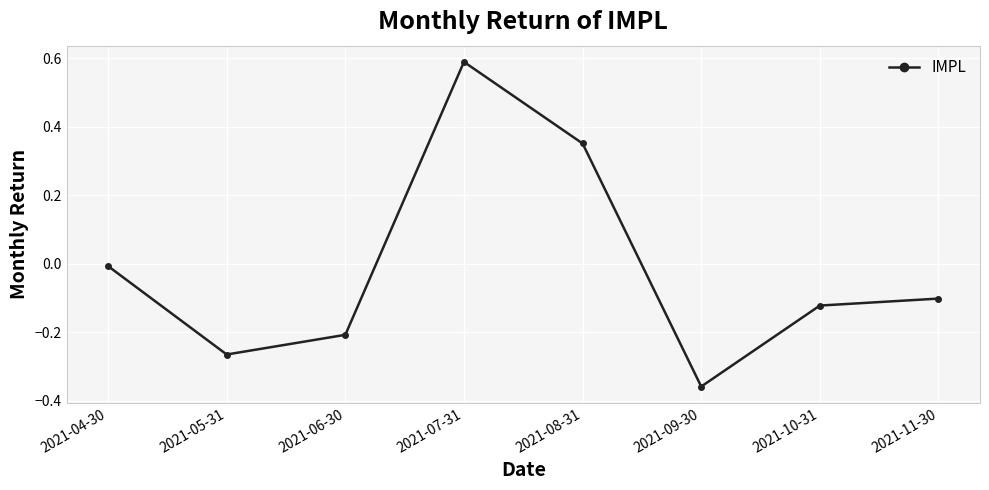

Which category has the highest value across all series?

2021-07-31